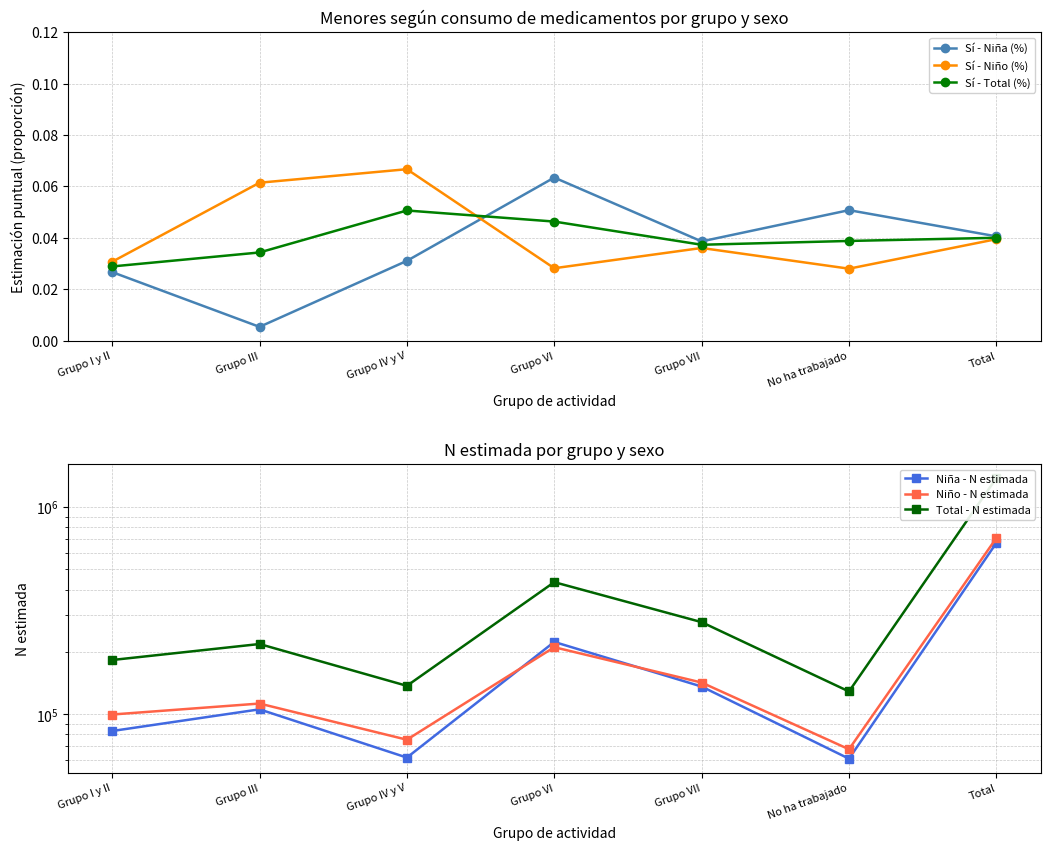

Is the value of Total - N estimada at Grupo III greater than the value of Sí - Total (%) at No ha trabajado?

Yes